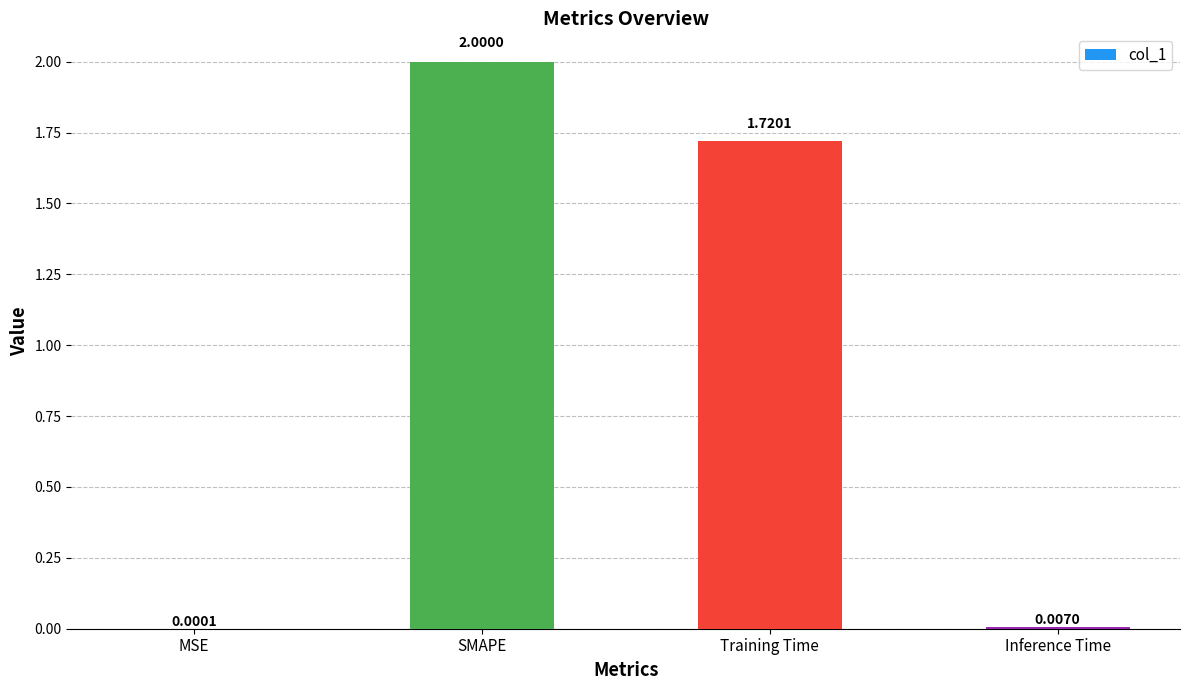

At which category does the chart reach its peak across all series?

SMAPE